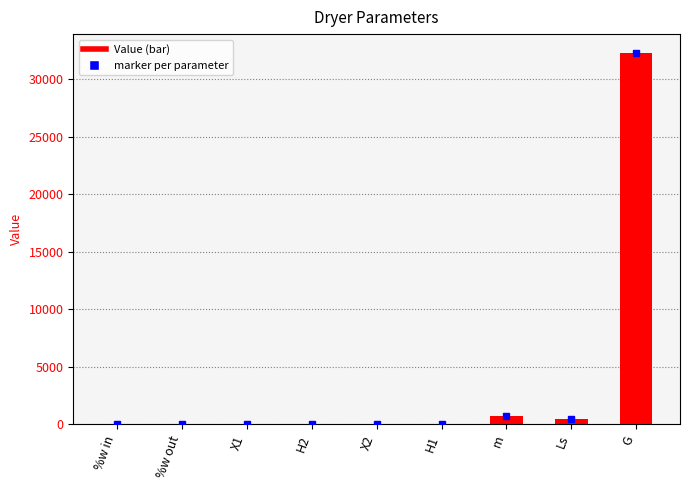

Which has a higher value, m or H1?

m